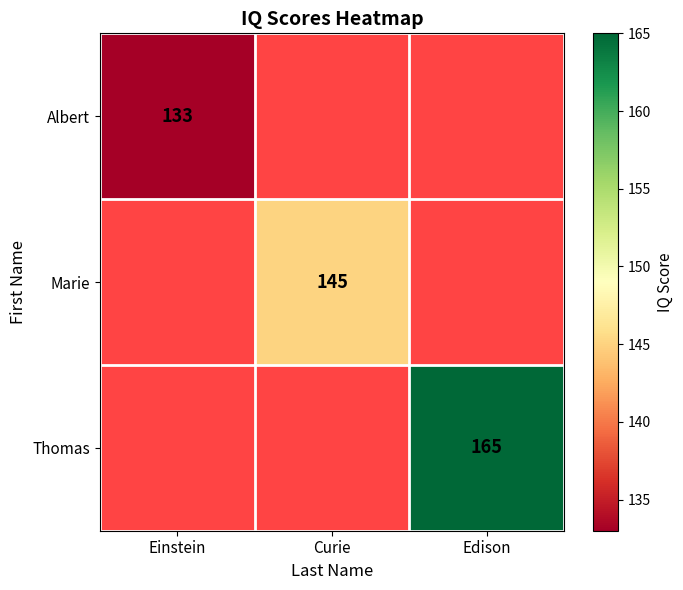

Which category has the lowest value across all series?

Einstein